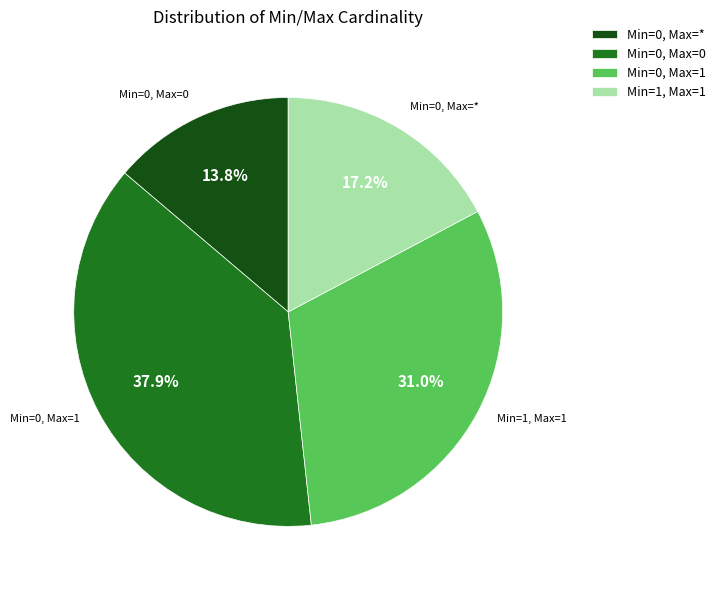

Is there any slice that represents more than half of the pie?

No